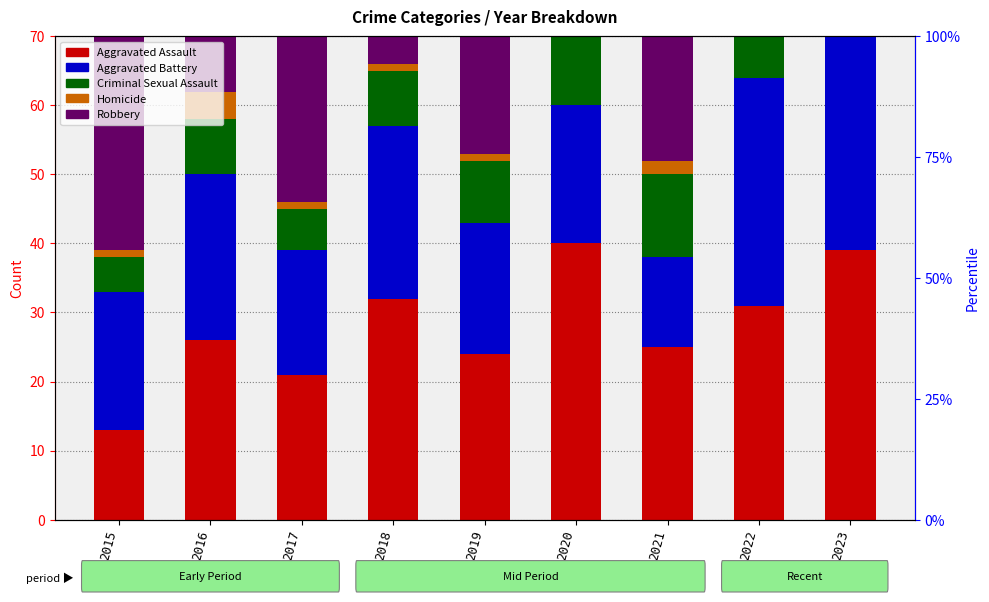

What is the highest value of the Homicide series?

4